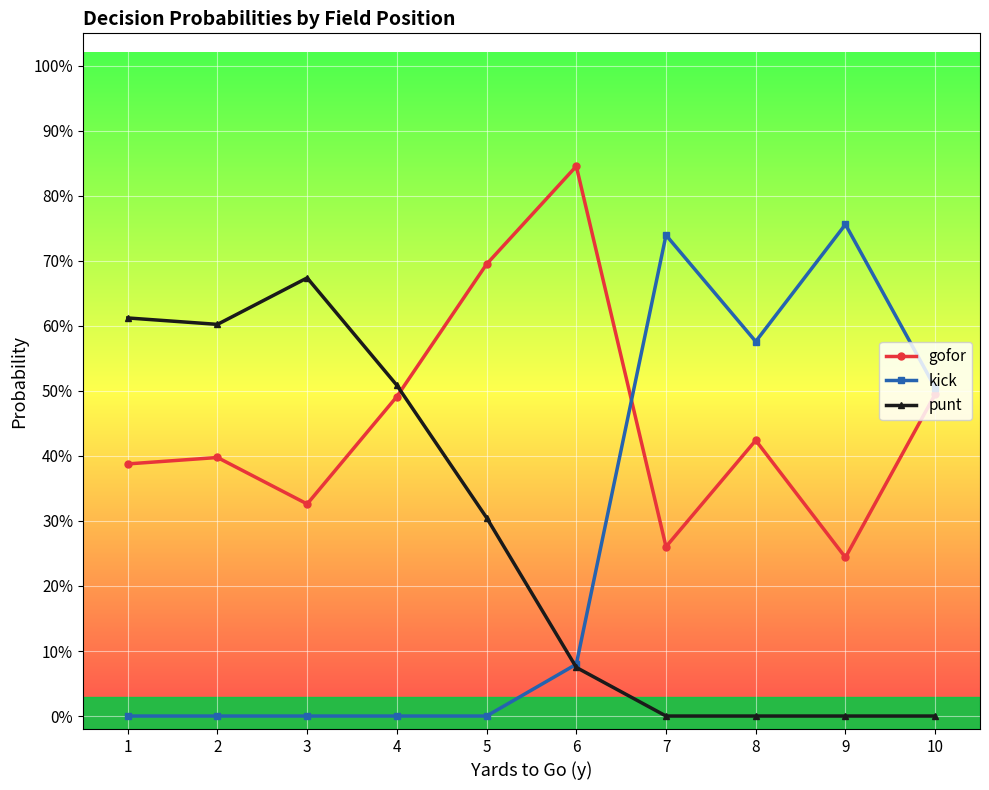

Which series has the largest total across all categories?

gofor